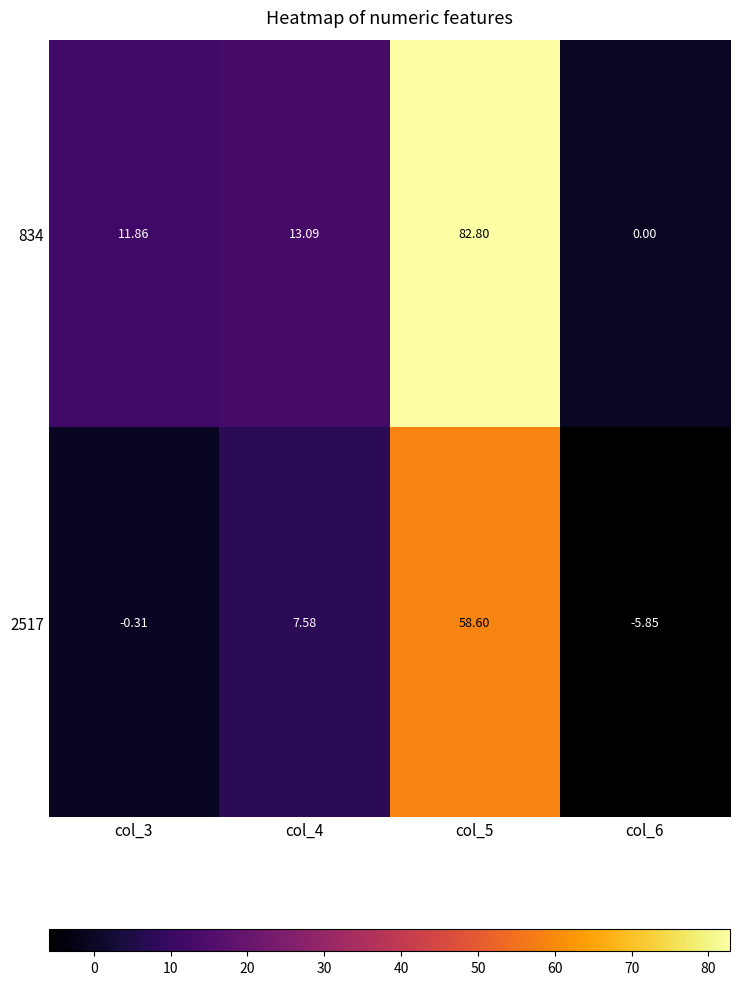

Rank the series by their maximum value, from highest to lowest.

834, 2517